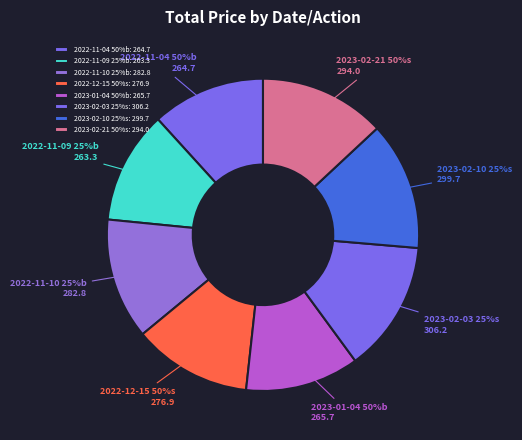

Is it true that 2022-11-09 25%b is 1% of the pie?

False